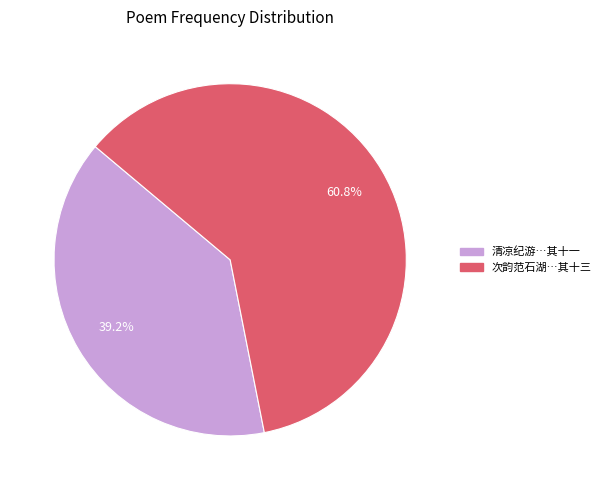

Is there any slice that represents more than half of the pie?

Yes